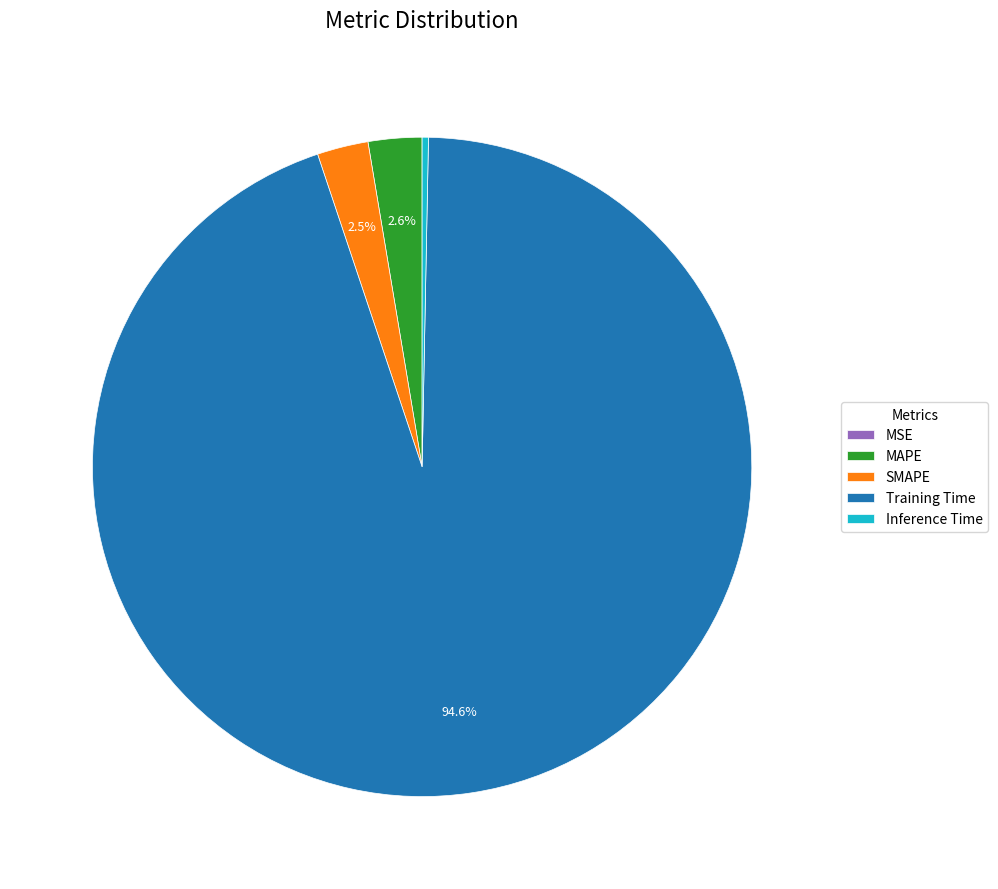

How much of the chart is everything except MAPE?

97.4%